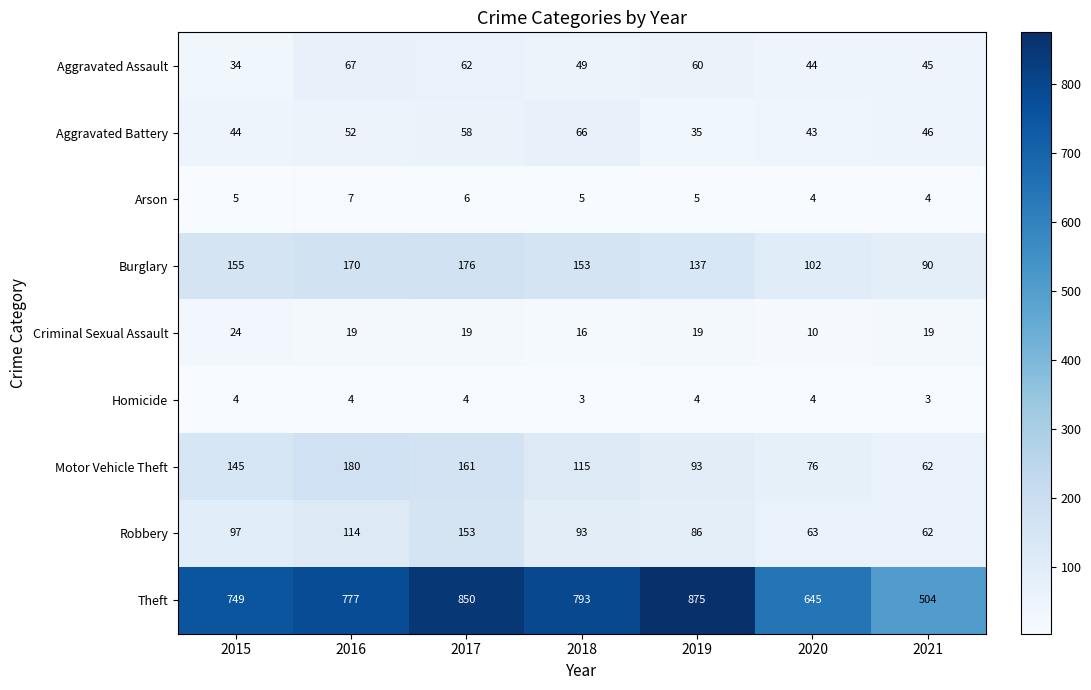

What is the spread (max minus min) of values at 2020?

641